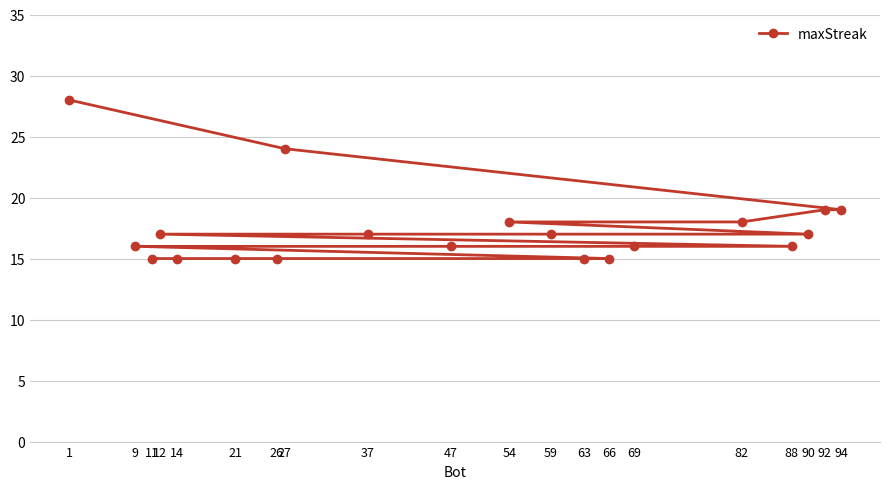

What is the difference between the values at 54 and 27?

6